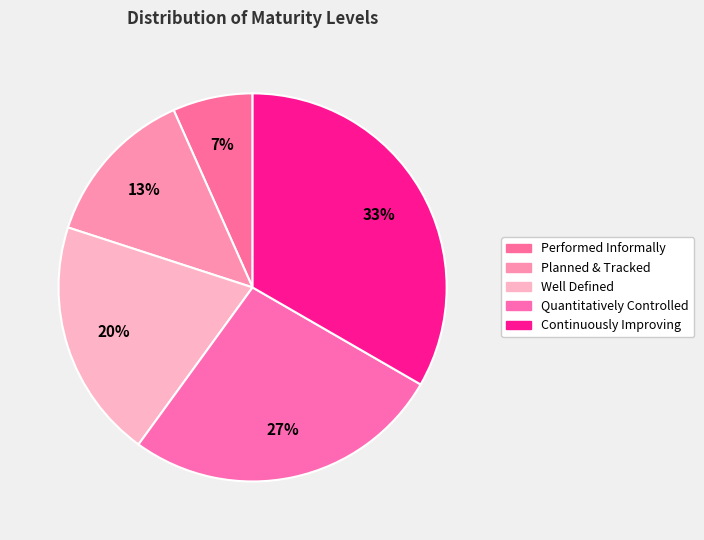

How many segments does this pie chart have?

5